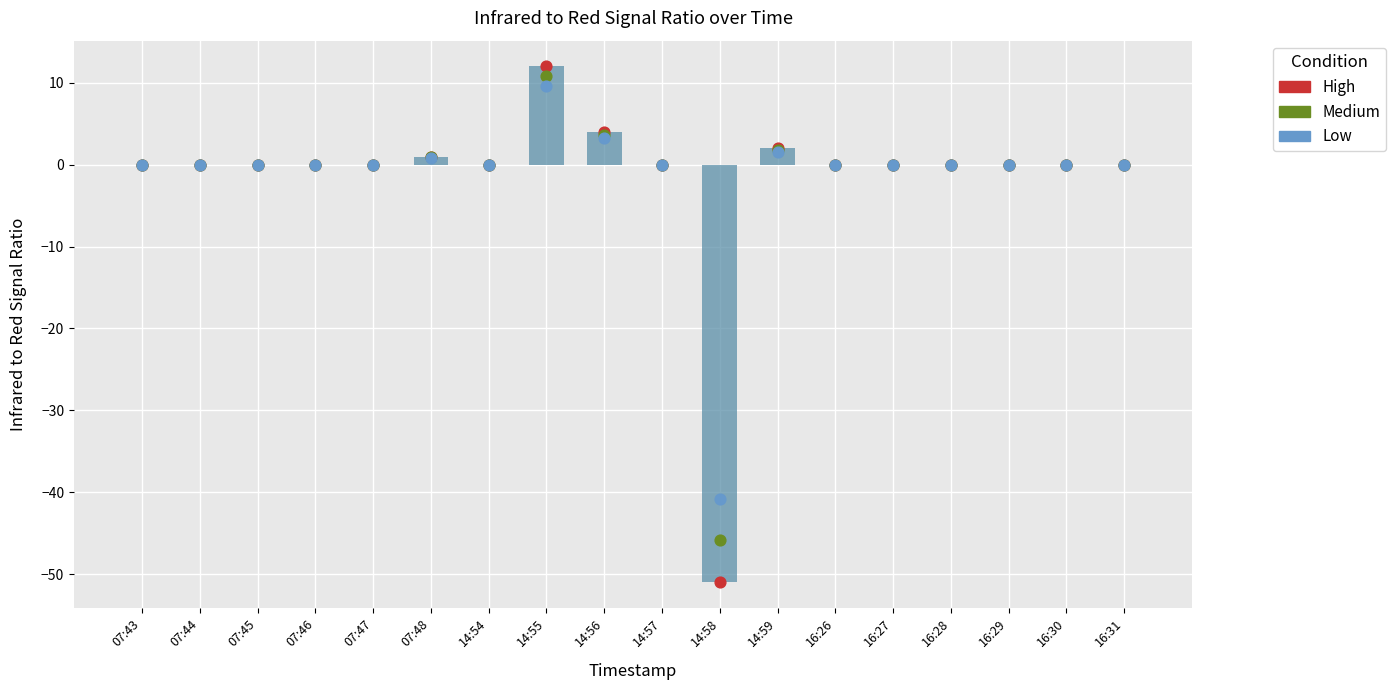

At how many categories does at least one series exceed -12?

17